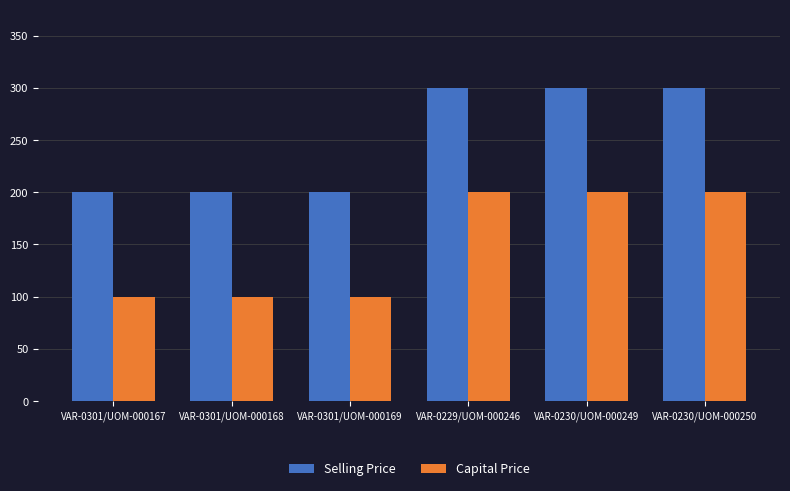

What is the difference between the highest and lowest values at VAR-0230/UOM-000249?

100